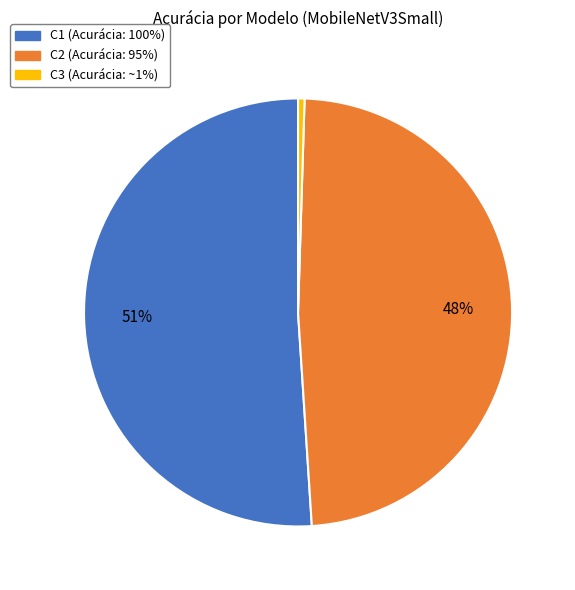

Rank the categories by value from lowest to highest.

C3, C2, C1